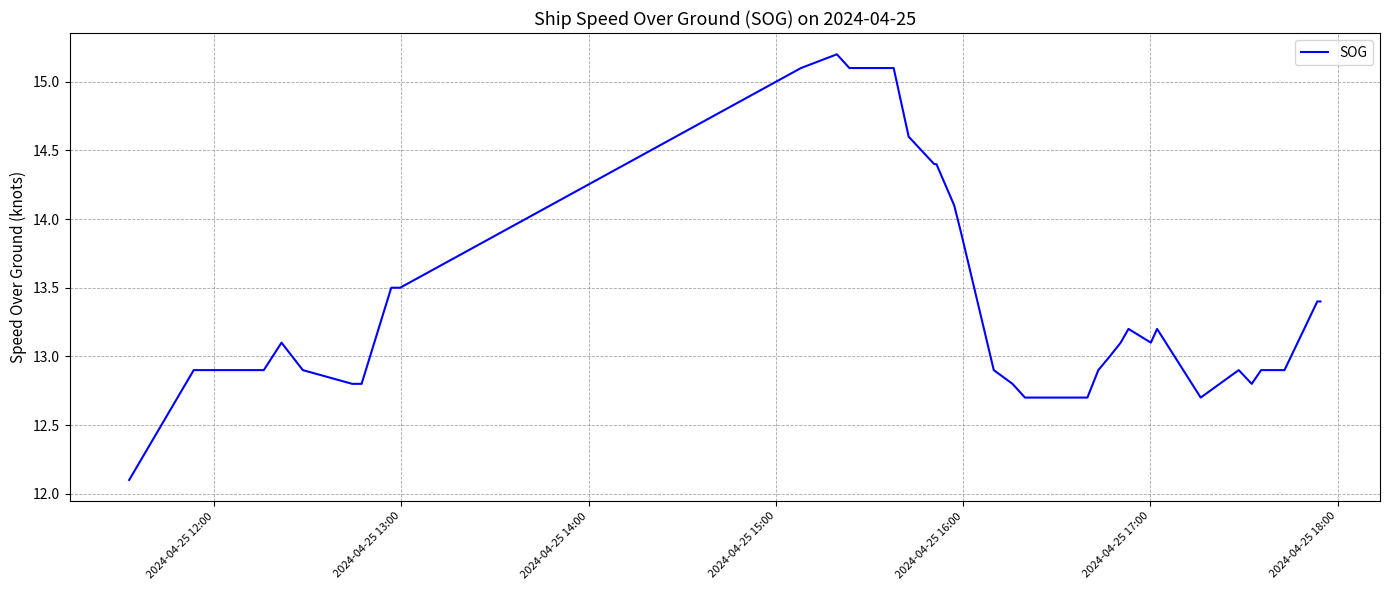

What is the difference between the maximum and minimum values?

3.1